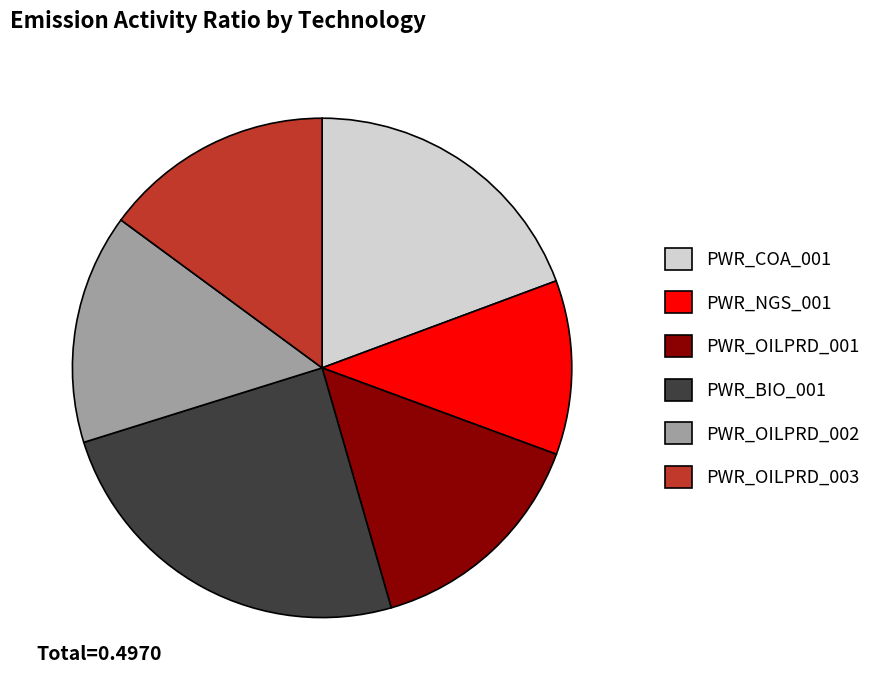

Combined, do PWR_NGS_001 and PWR_BIO_001 account for over 50%?

No